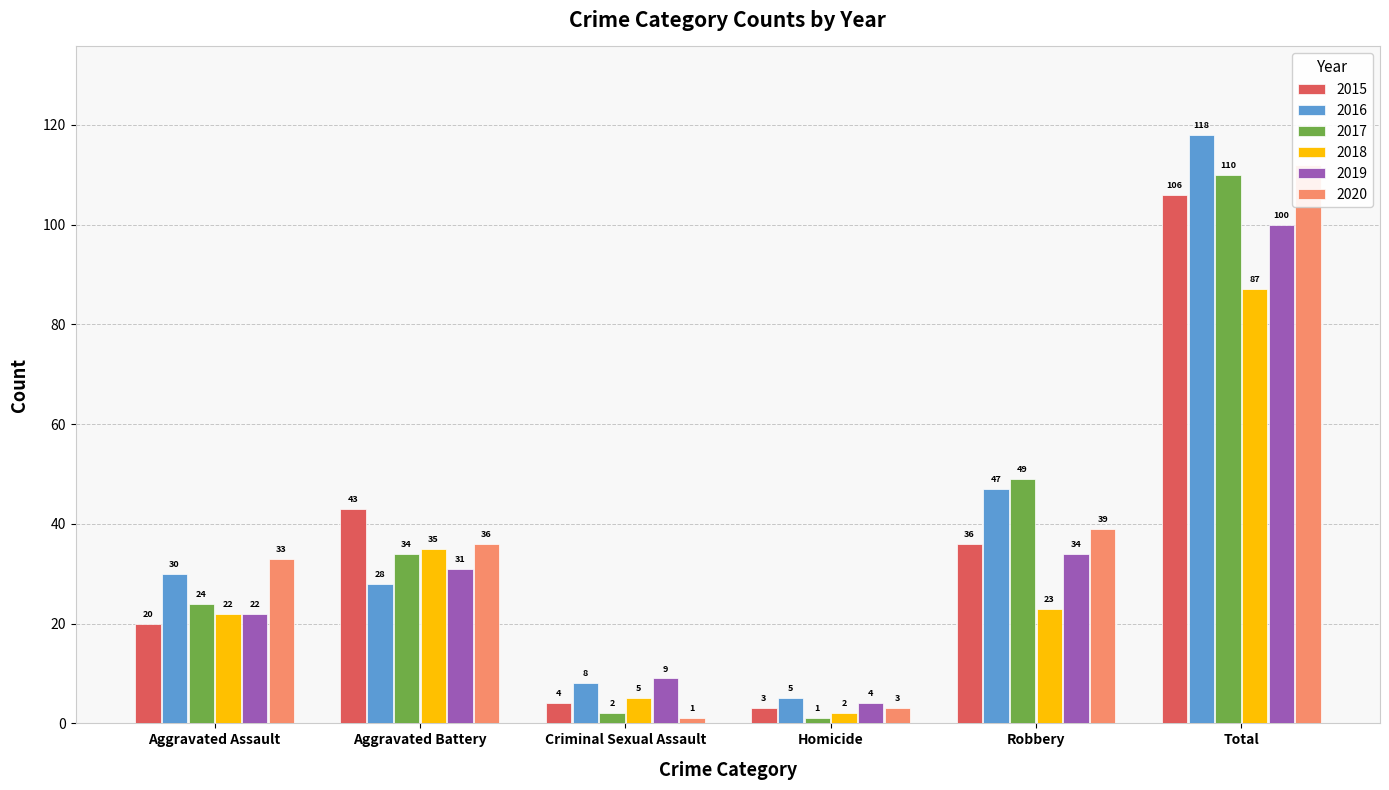

Which has a higher value, Homicide or Criminal Sexual Assault?

Criminal Sexual Assault